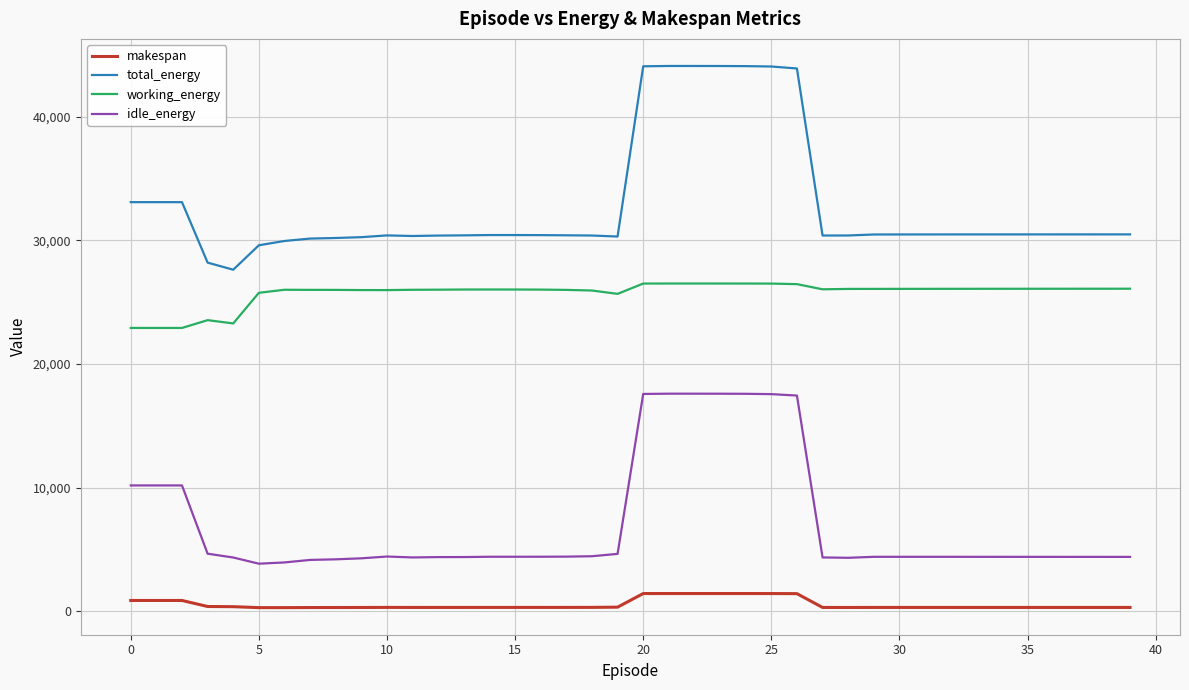

What is the greatest value displayed?

44094.6